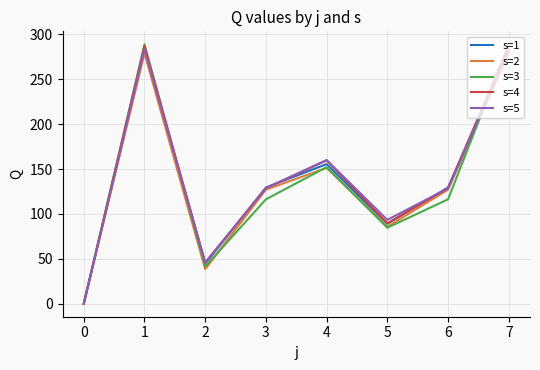

True or false: s=5 has a value of 283.5 at 7.

True